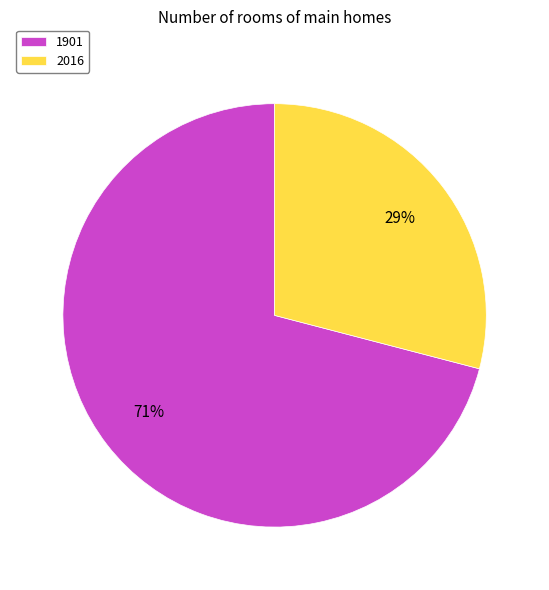

Which slice represents more than half of the pie?

1901